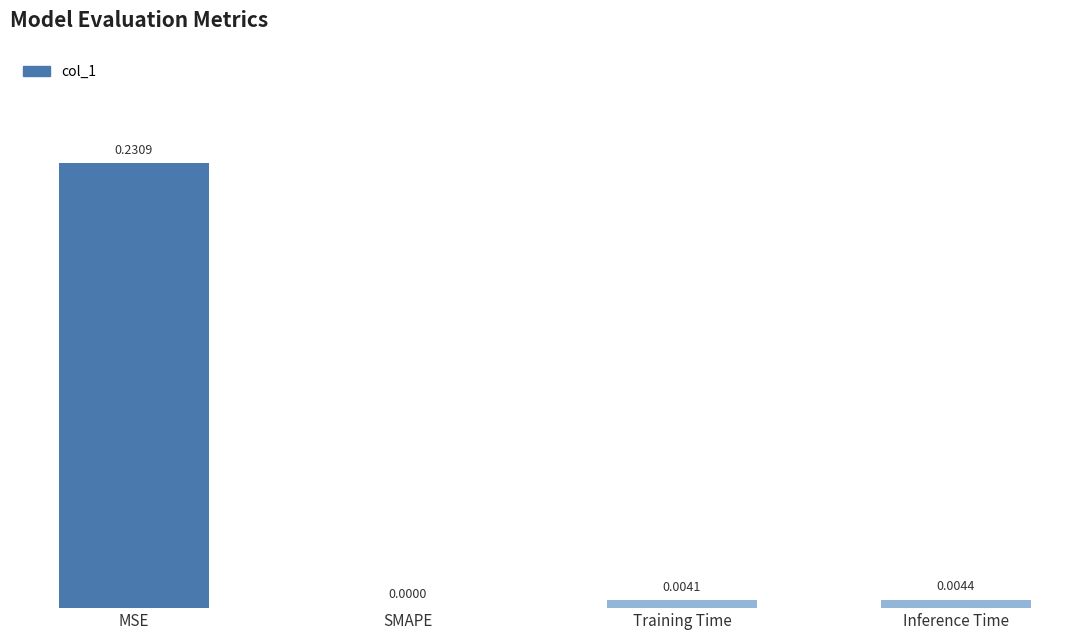

Which label corresponds to the largest value in the chart?

MSE